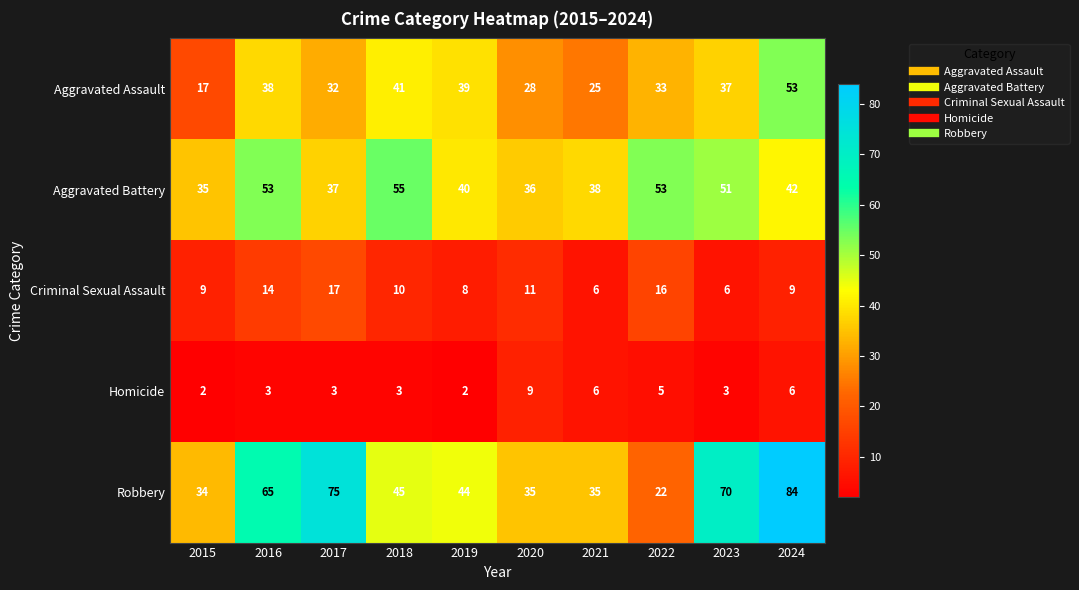

At how many categories does at least one series exceed 79?

1